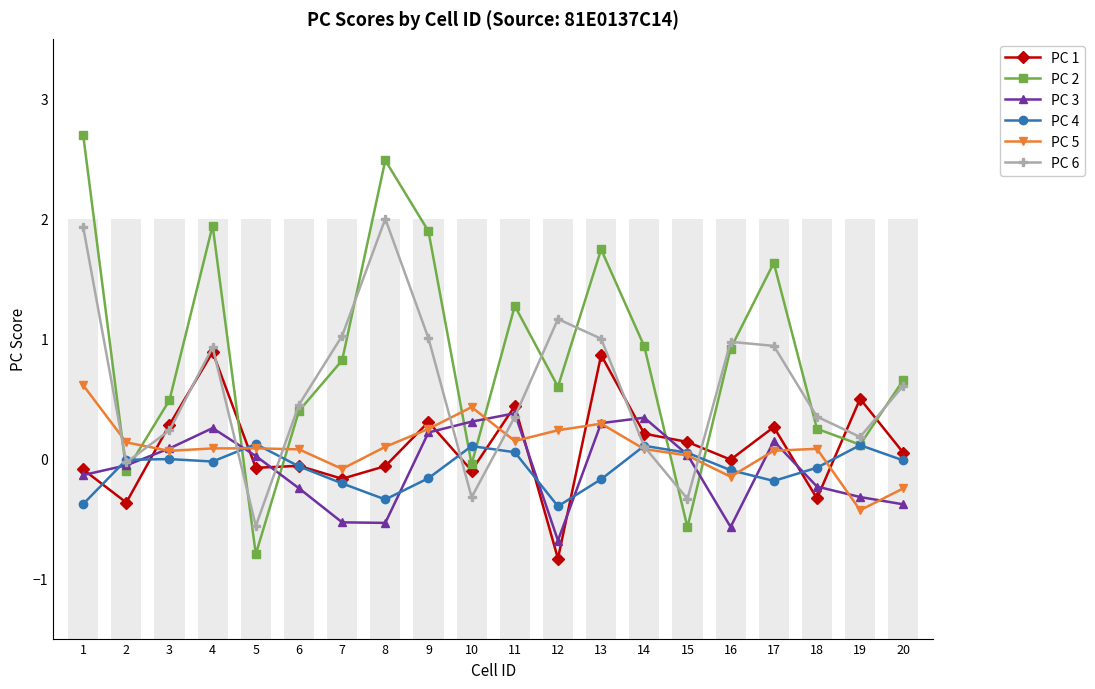

What is the greatest value displayed?

2.7